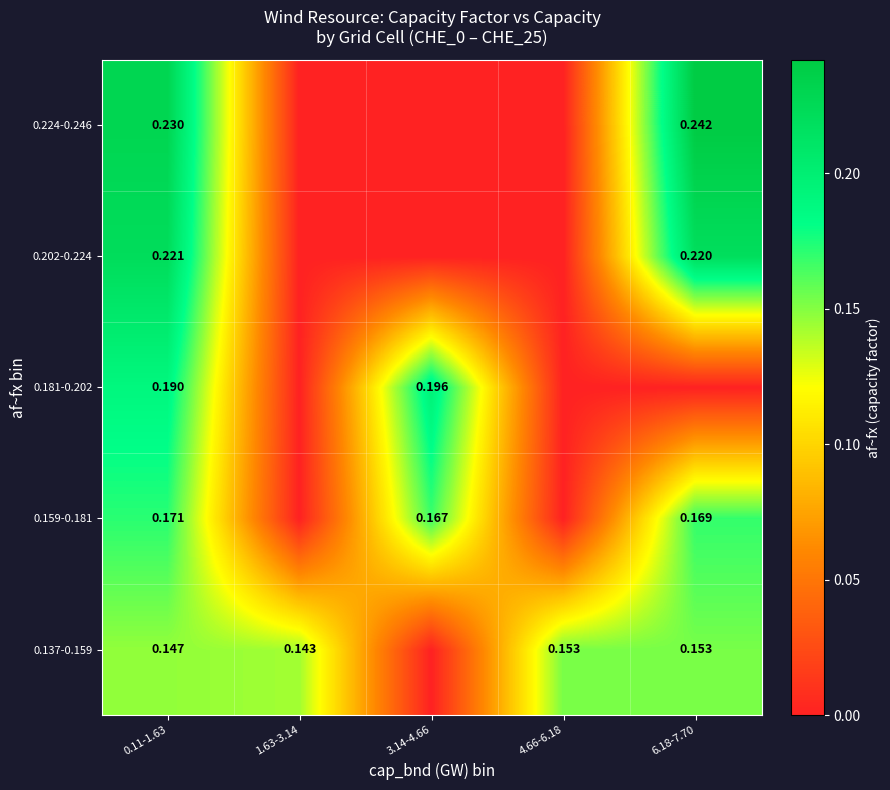

Is the value of 0.181-0.202 at 3.14-4.66 greater than the value of 0.159-0.181 at 6.18-7.70?

Yes